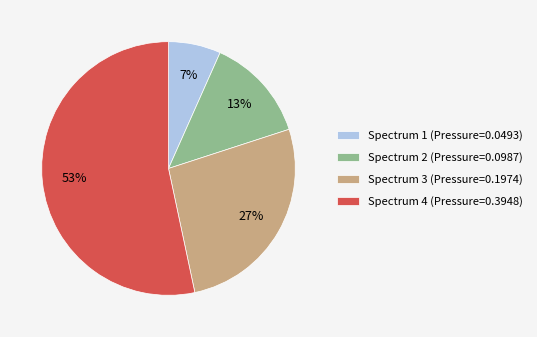

Which category has the smallest portion of the pie?

Spectrum 1